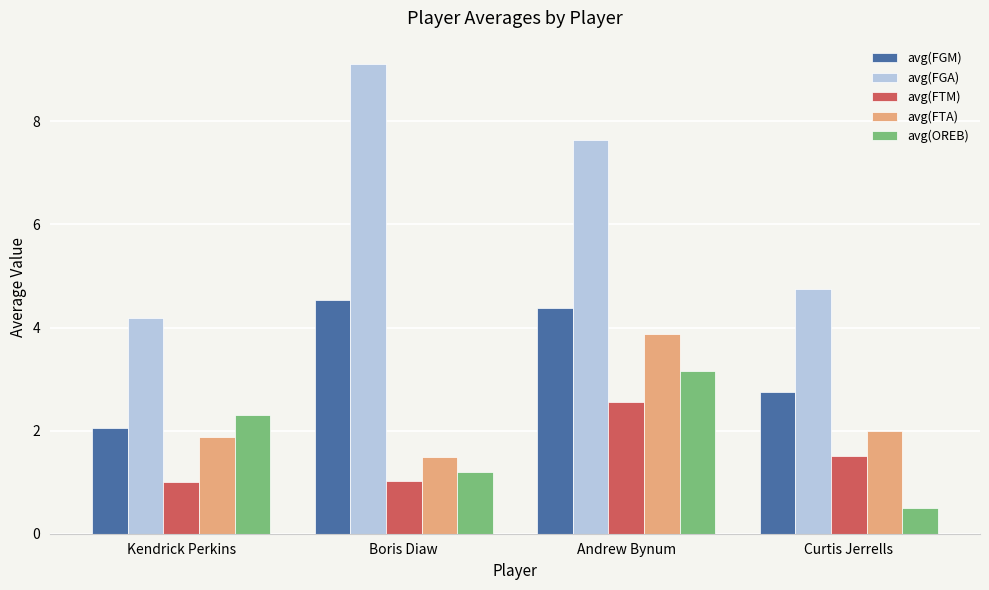

Reading left to right, transcribe all the data shown in this chart.

avg(FGM): 2.1	4.5	4.4	2.8
avg(FGA): 4.2	9.1	7.6	4.8
avg(FTM): 1.0	1.0	2.6	1.5
avg(FTA): 1.9	1.5	3.9	2.0
avg(OREB): 2.3	1.2	3.1	0.5